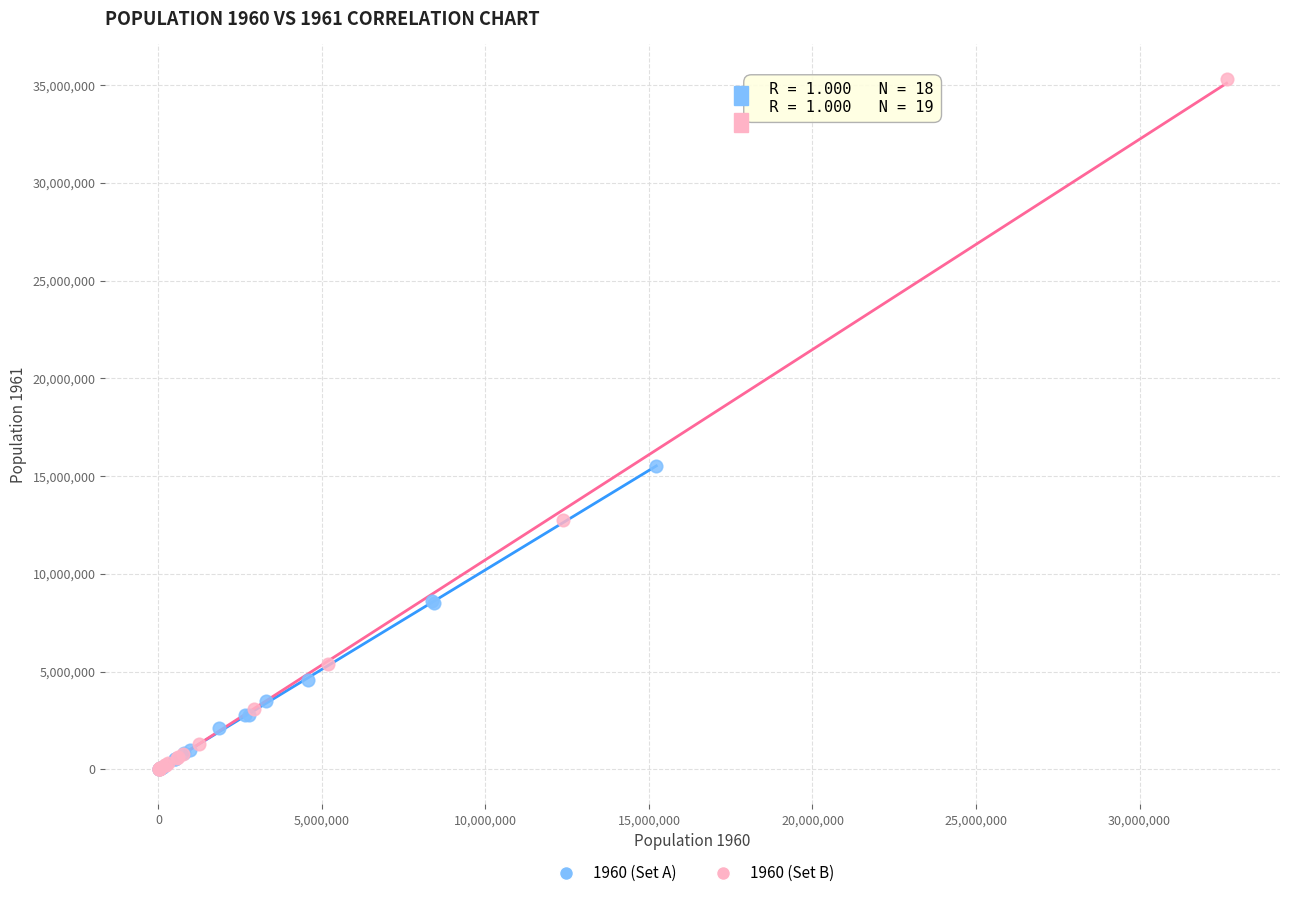

Which series has the widest spread of Y values?

1960 (Set B)